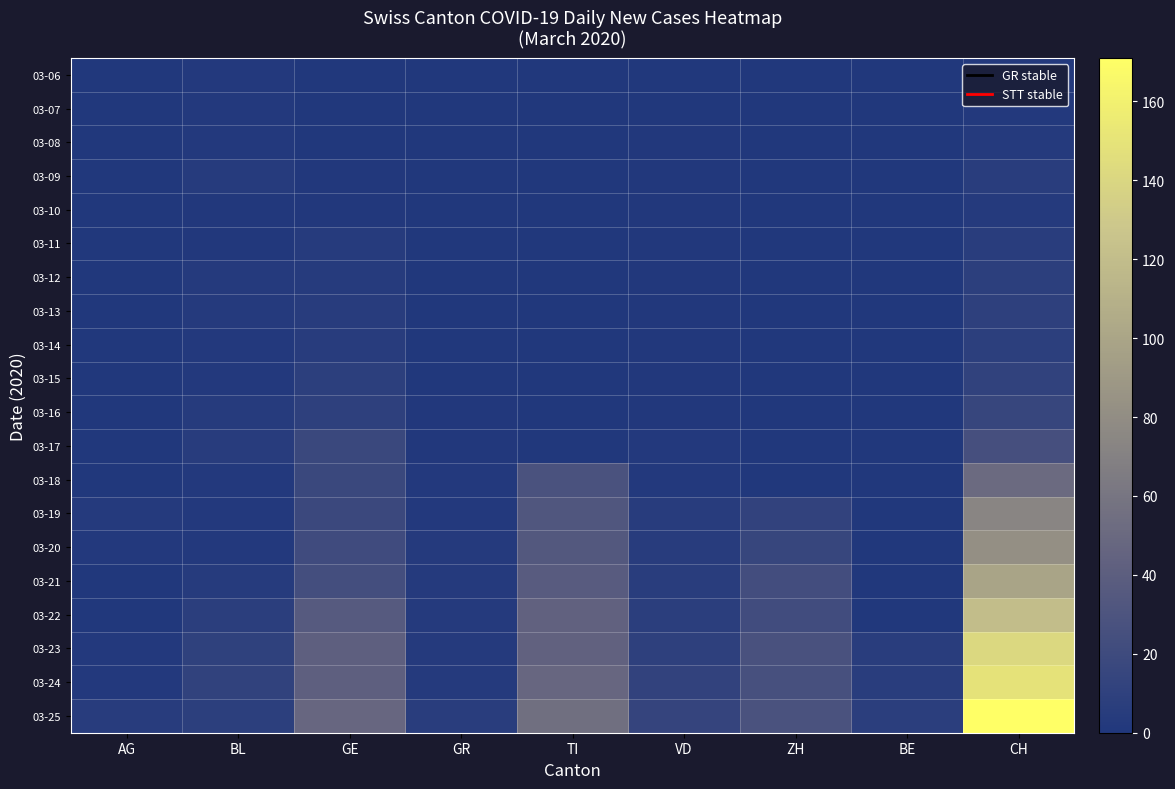

Count the number of categories in the chart.

9